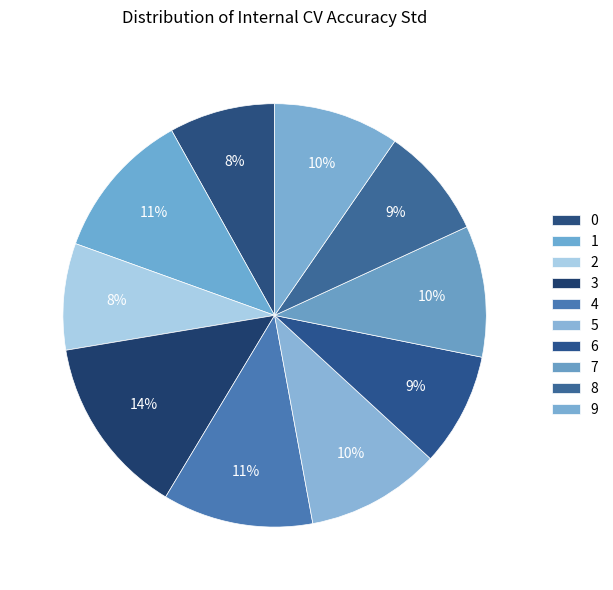

How many slices are in this pie chart?

10